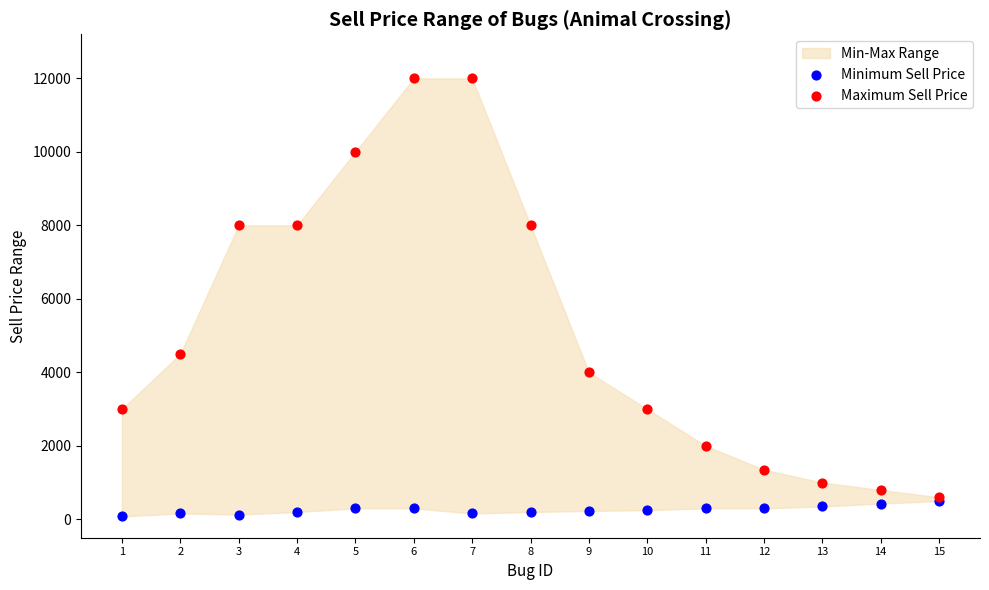

Across all series, what Y value is closest to 6040?

4500